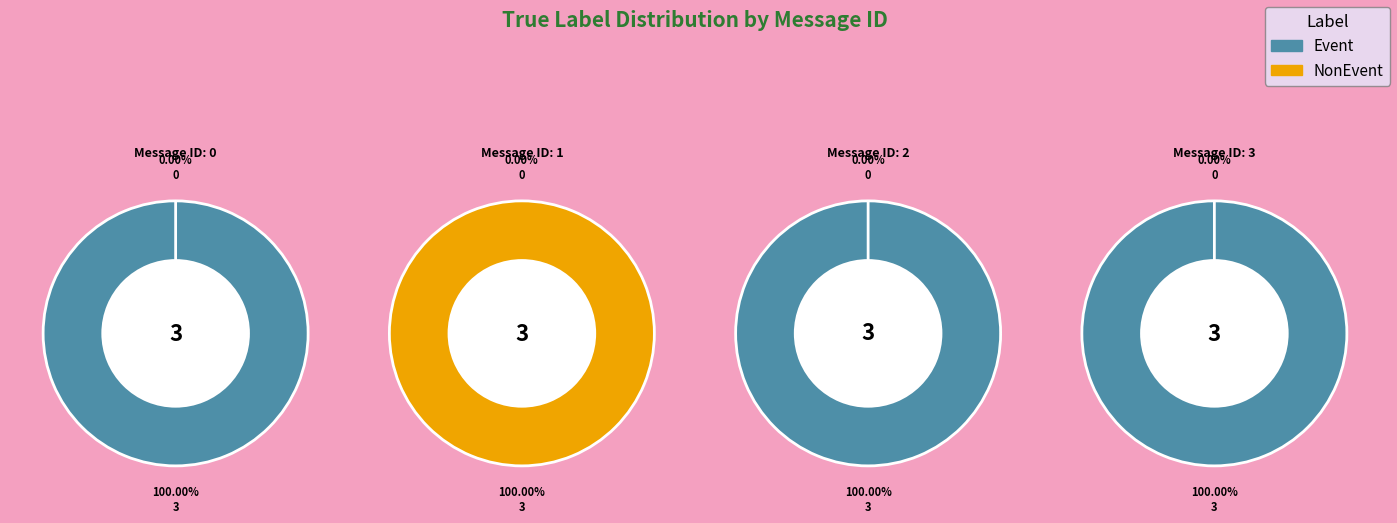

Is it true that 1 is 1% of the pie?

False